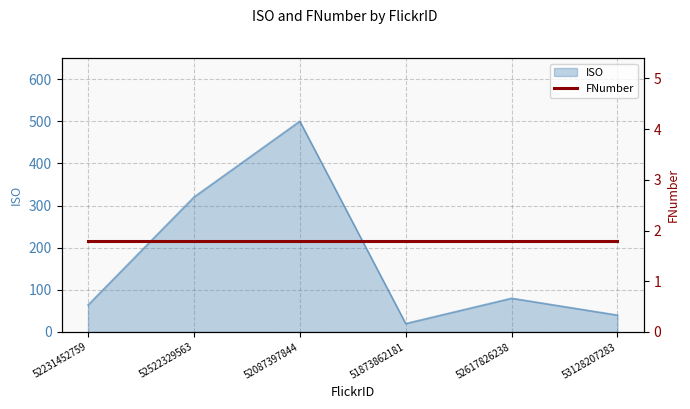

What is the greatest value displayed?

500